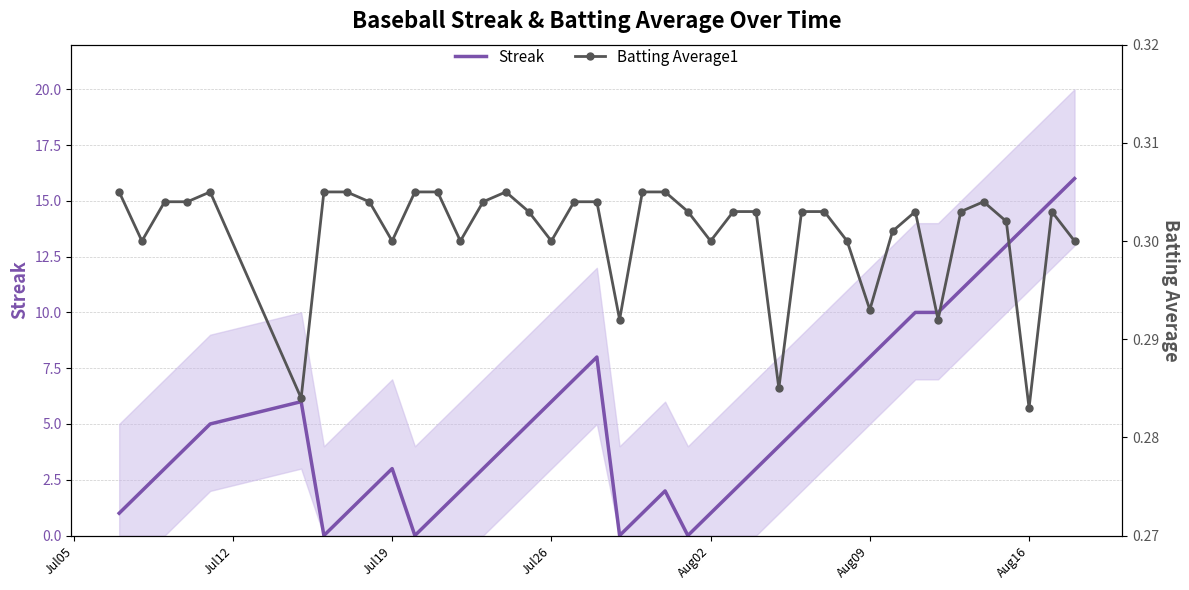

The Streak series shows 2 at Aug02. True or false?

False